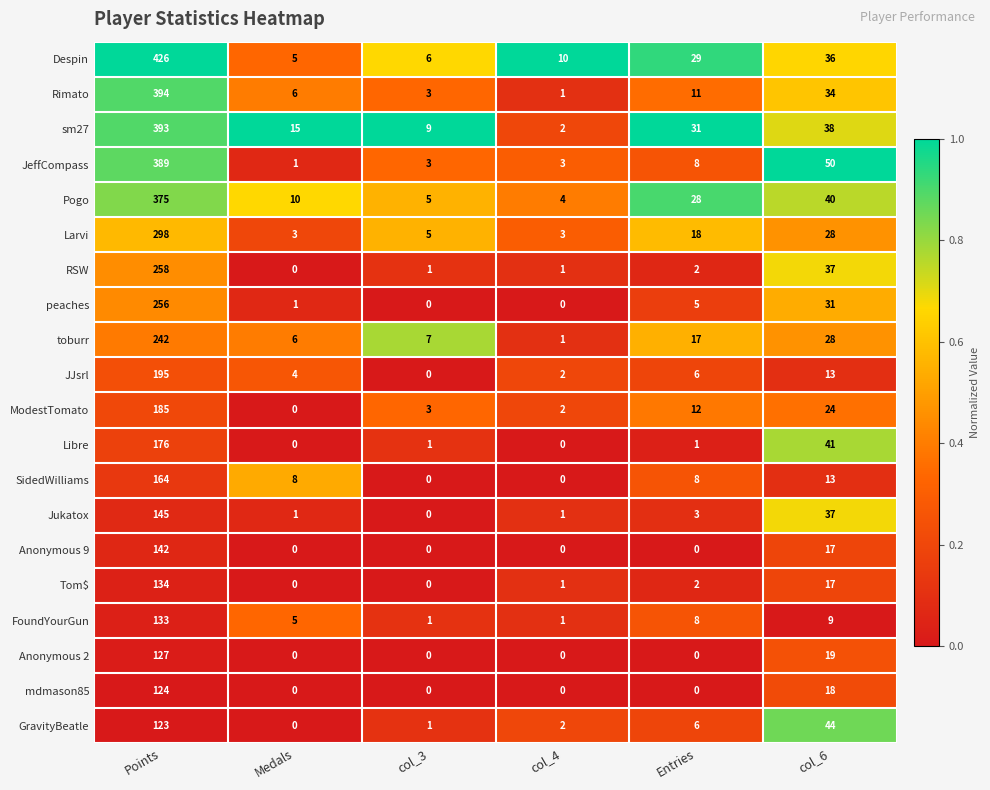

At which category is the sum across all series the highest?

Points